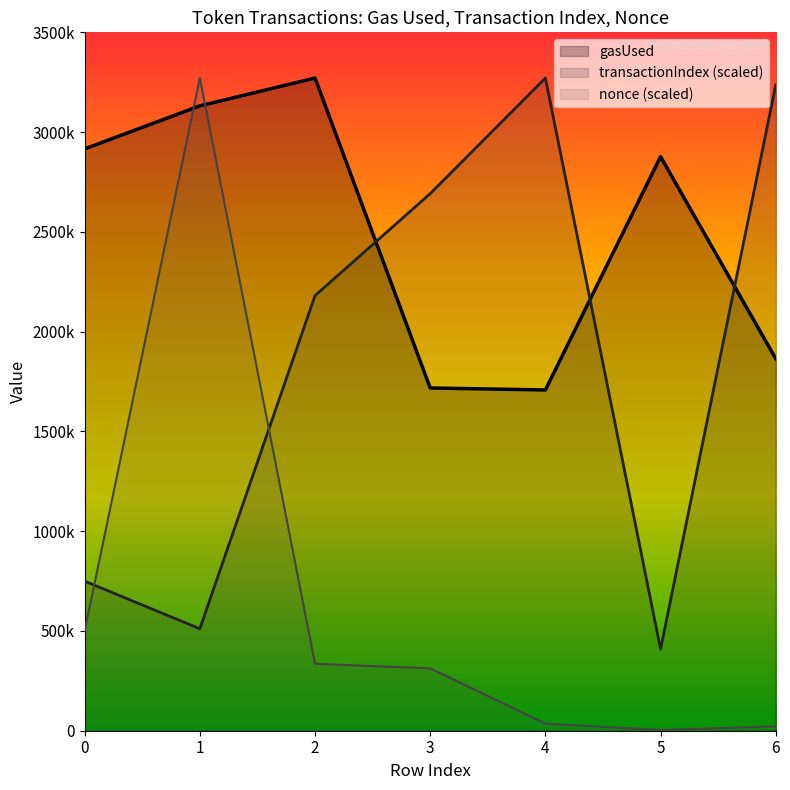

At 4, list the series in order from largest to smallest.

transactionIndex (scaled), gasUsed, nonce (scaled)